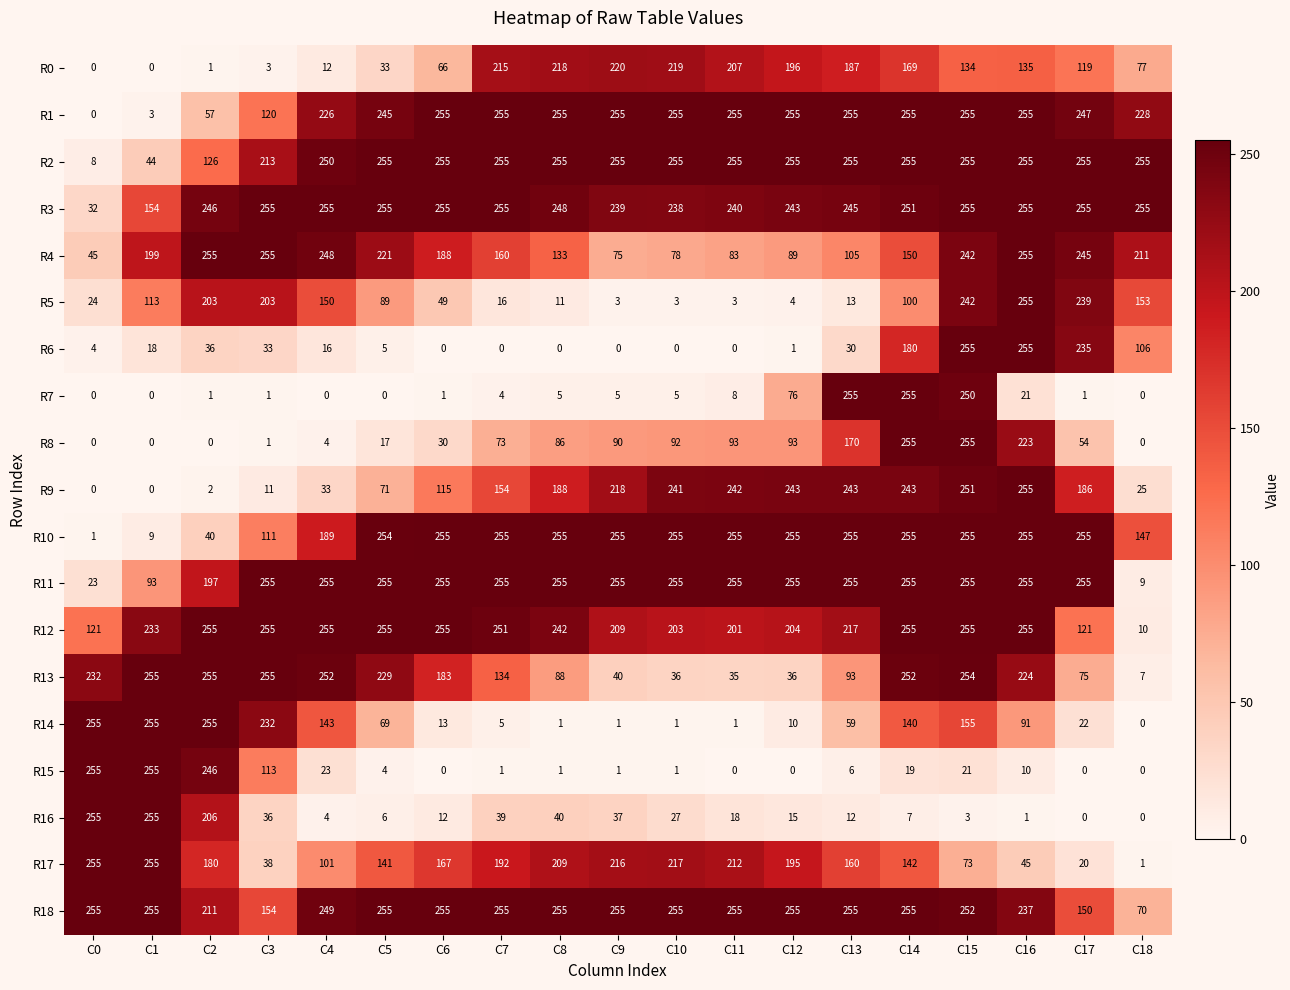

The value of R13 at C11 is 49. True or false?

False